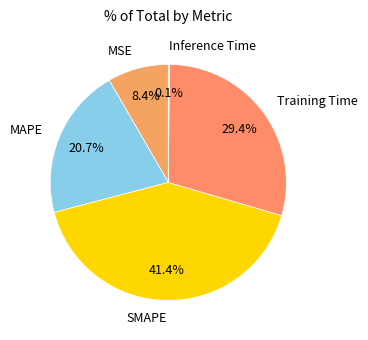

What percentage is the MAPE slice, to the nearest percent?

21%